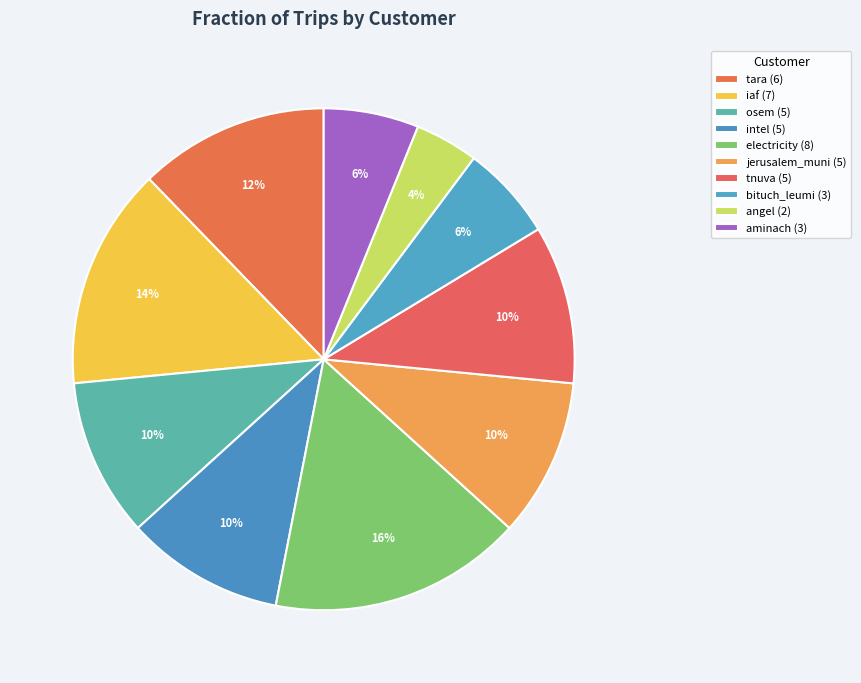

Count the number of slices in the pie.

10